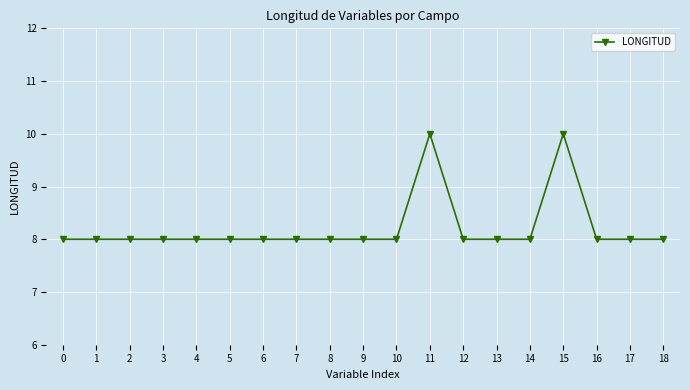

What is the value of the 16th point from the left?

10